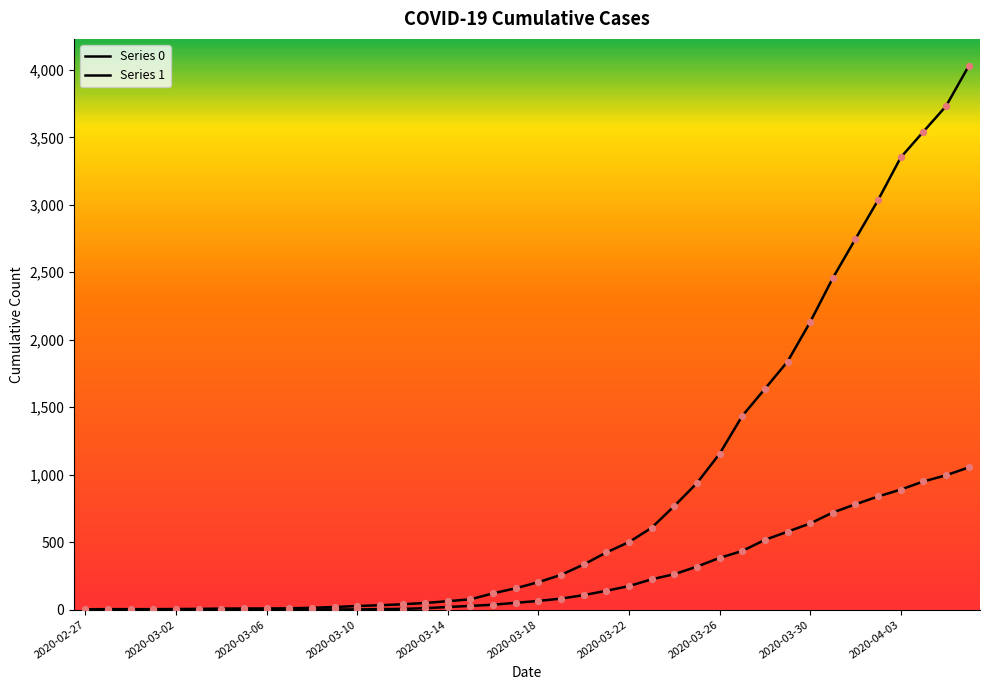

How many lines are shown in the chart?

2